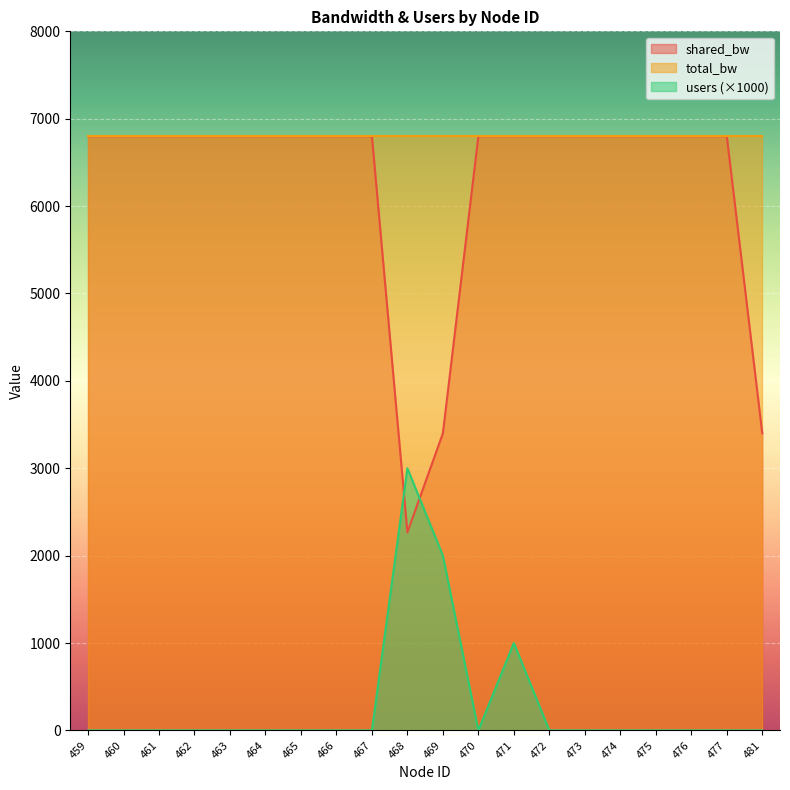

What is the average value of the shared_bw series?

6233.3